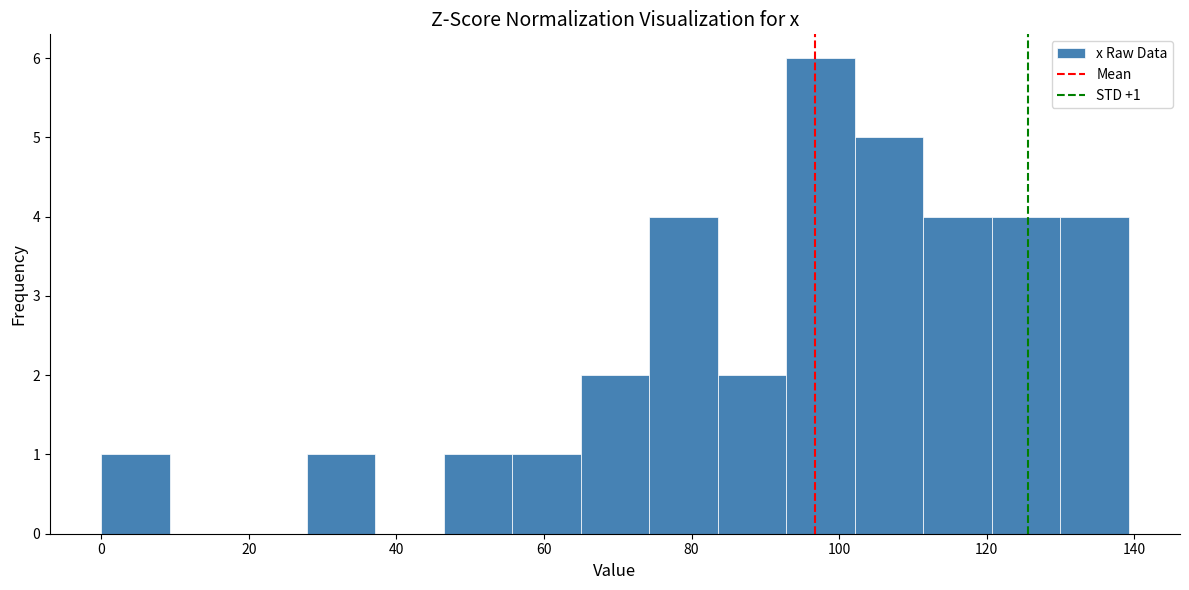

Which range on the x-axis has the tallest bar?

92 to 102